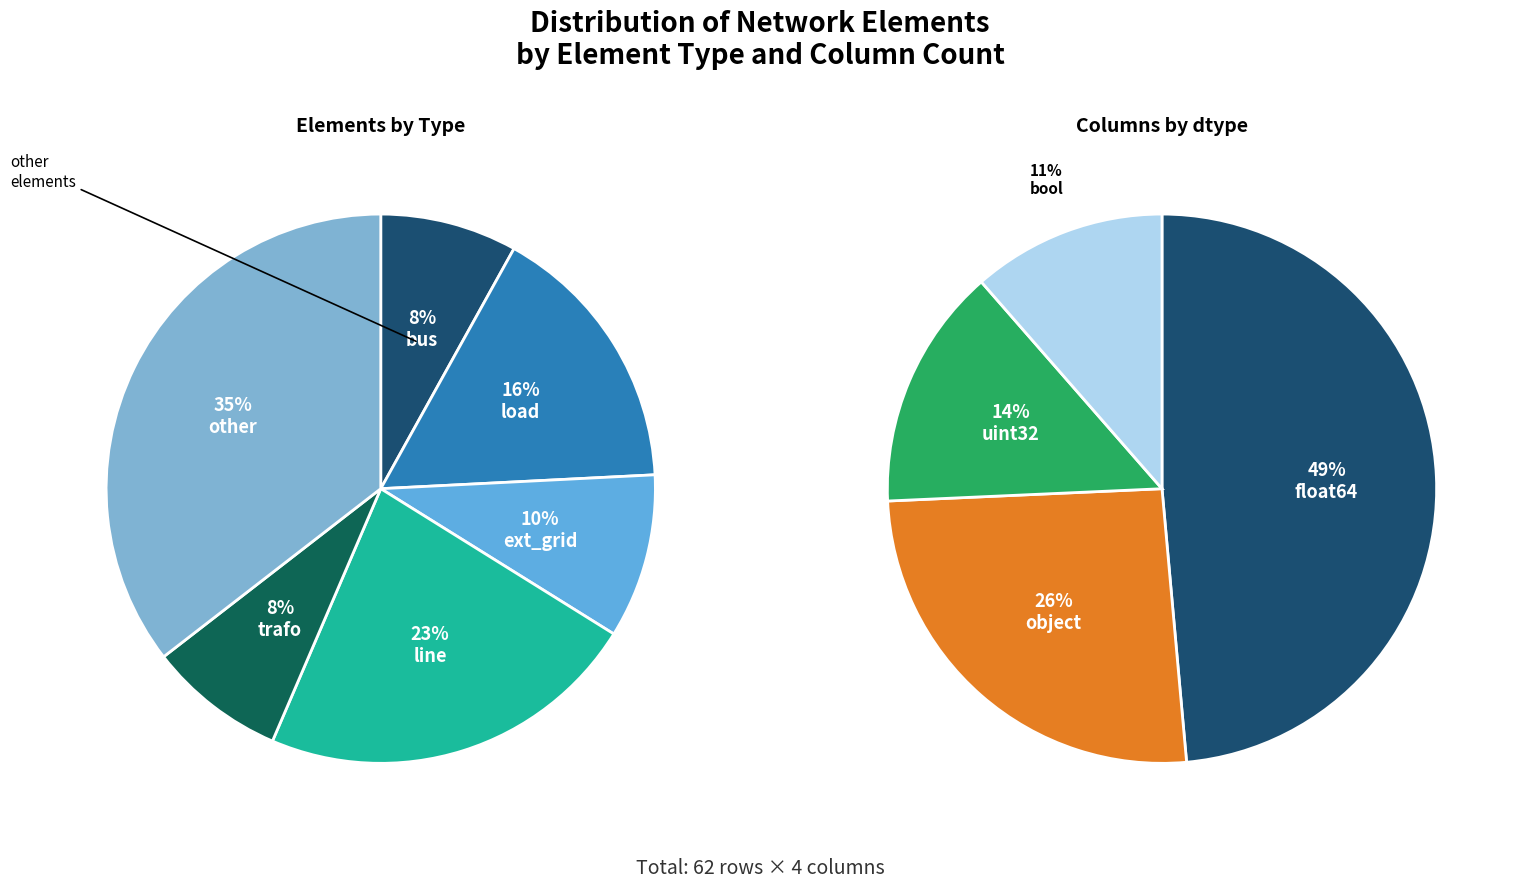

What is the ratio of the value at bus to the value at other?

0.2